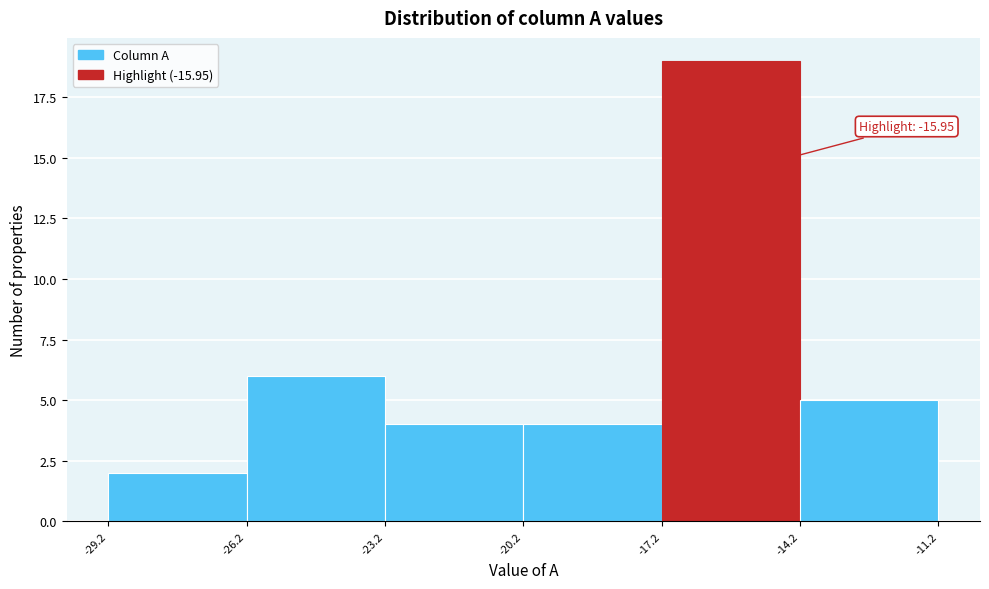

Over which range of the x-axis is the bar tallest?

-17.2 to -14.2